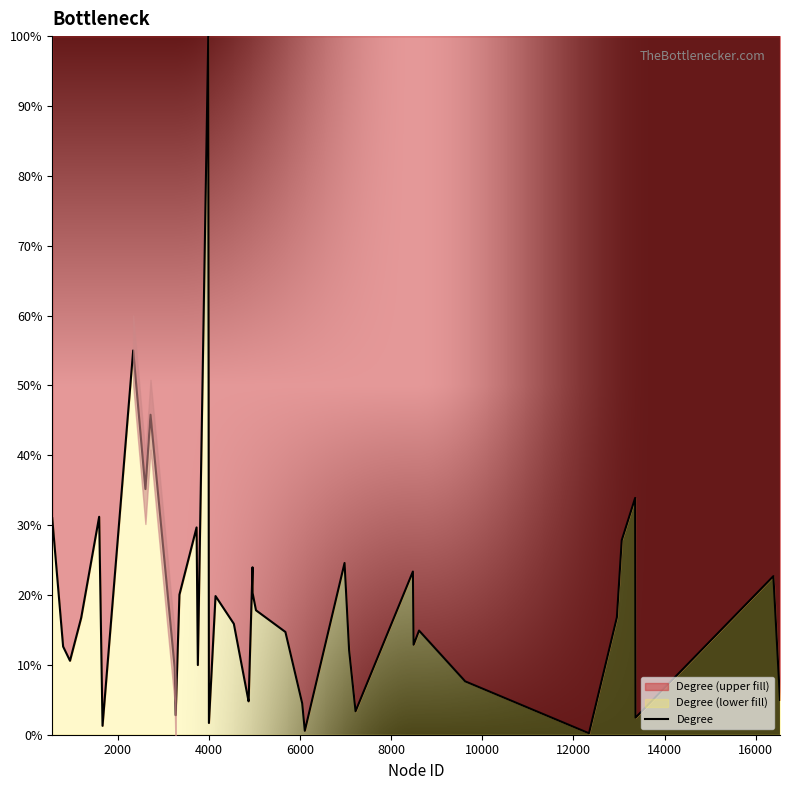

What is the minimum value shown in the chart?

0.2